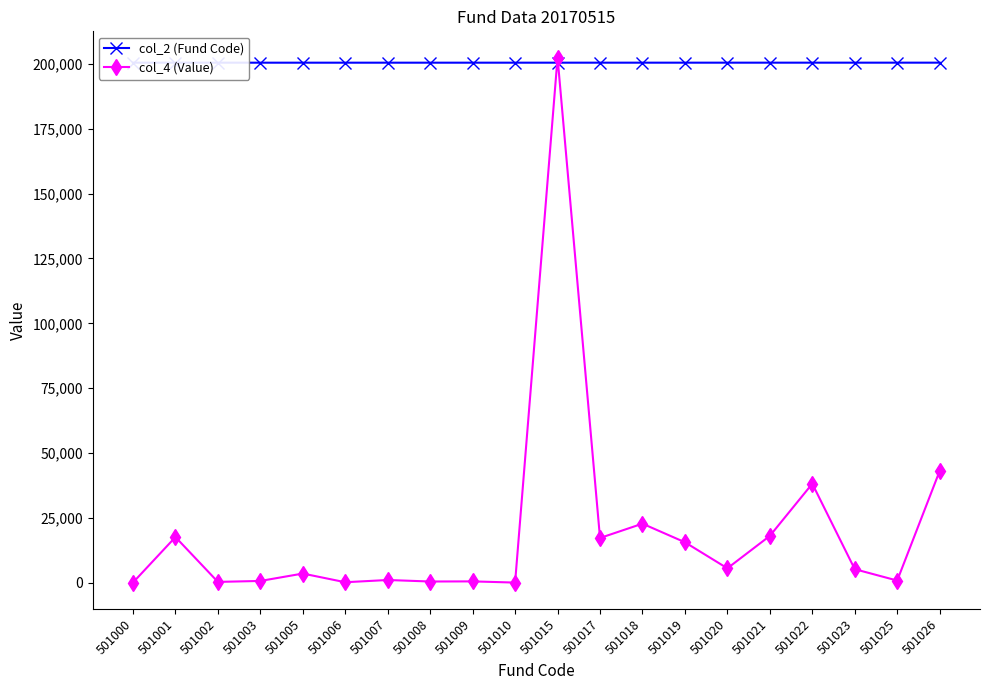

Reading right to left, extract all data points from this chart.

col_2 (Fund Code): 501026=200410.4	501025=200410.0	501023=200409.2	501022=200408.8	501021=200408.4	501020=200408.0	501019=200407.6	501018=200407.2	501017=200406.8	501015=200406.0	501010=200404.0	501009=200403.6	501008=200403.2	501007=200402.8	501006=200402.4	501005=200402.0	501003=200401.2	501002=200400.8	501001=200400.4	501000=200400.0
col_4 (Value): 501026=43133.1	501025=926.4	501023=5310.1	501022=38227.1	501021=18128.5	501020=5646.1	501019=15676.0	501018=22836.7	501017=17323.0	501015=202367.0	501010=146.5	501009=606.4	501008=559.6	501007=1141.1	501006=278.5	501005=3624.3	501003=774.4	501002=412.0	501001=17679.5	501000=165.8